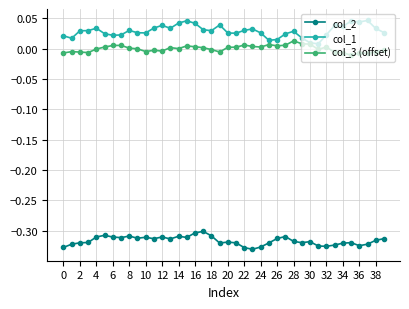

How many lines are shown in the chart?

3